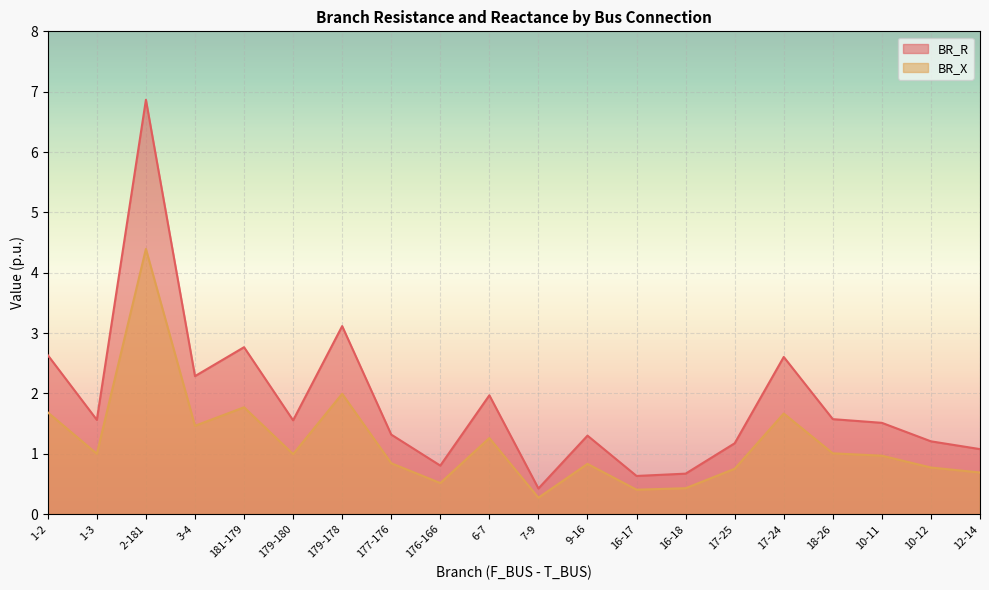

What is the greatest value displayed?

6.9